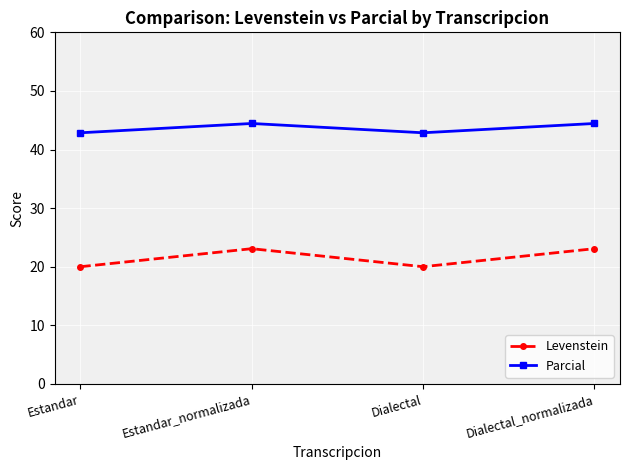

At Dialectal, list the series in order from smallest to largest.

Levenstein, Parcial